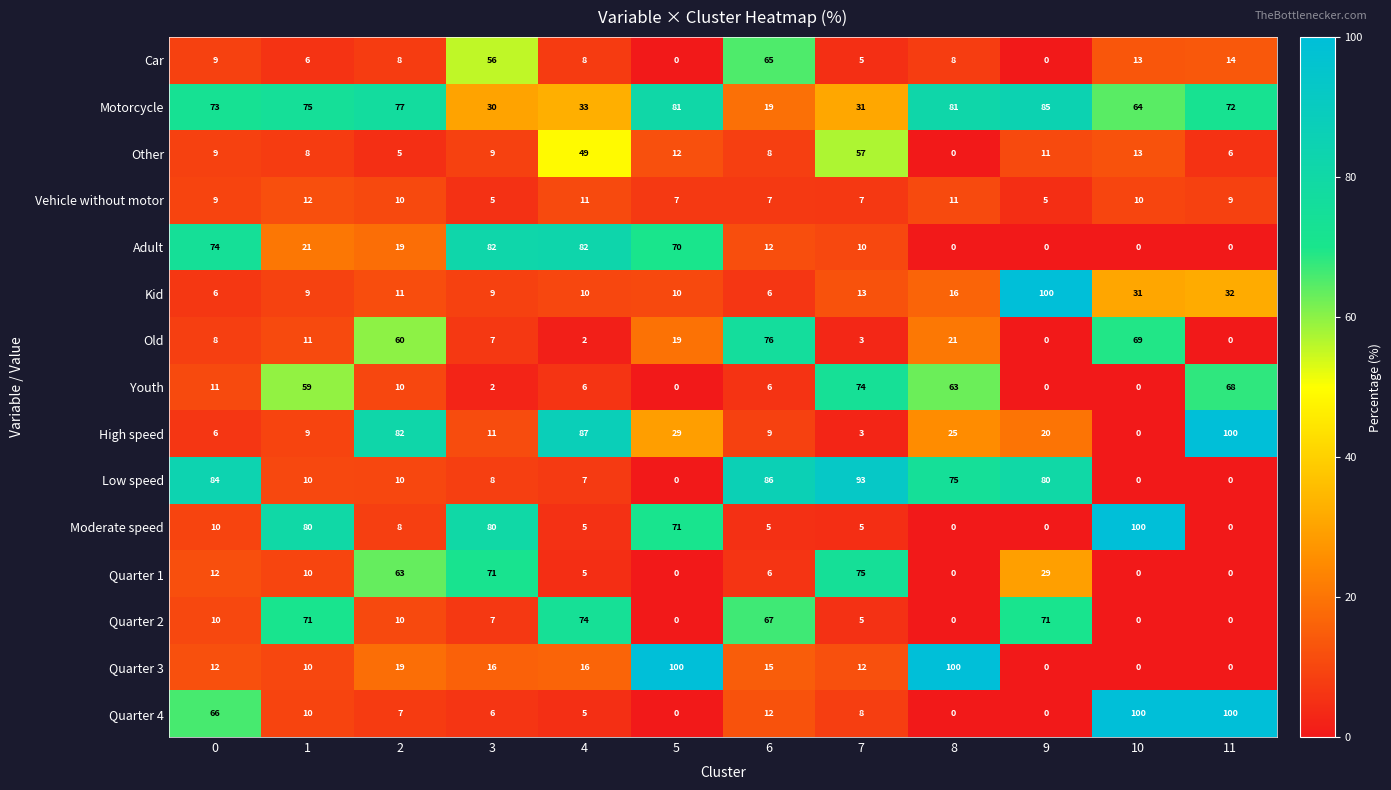

What is the highest value of the High speed series?

100